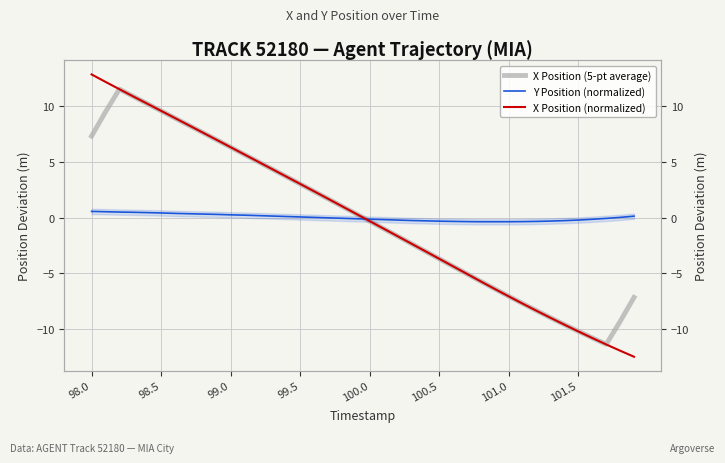

What is the sum of all X Position (5-pt average) values?

-0.2